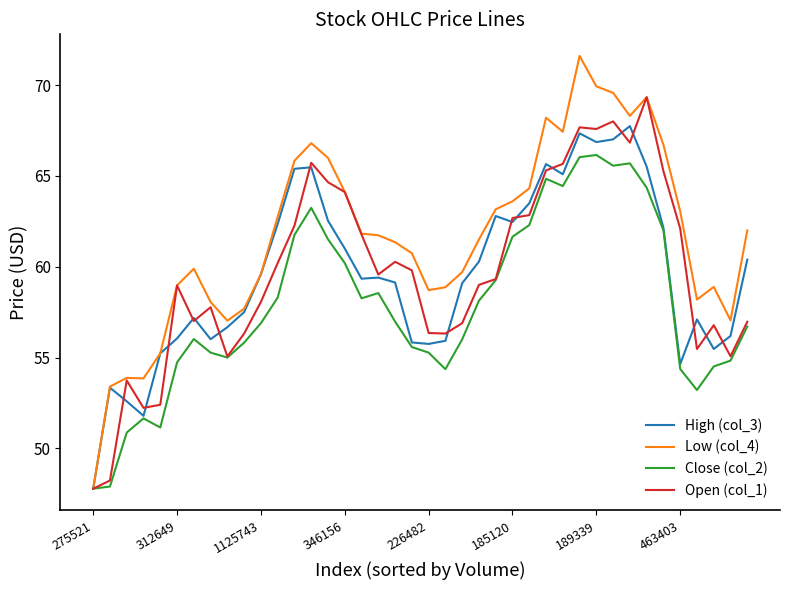

What are all the series names shown in the legend?

High (col_3), Low (col_4), Close (col_2), Open (col_1)